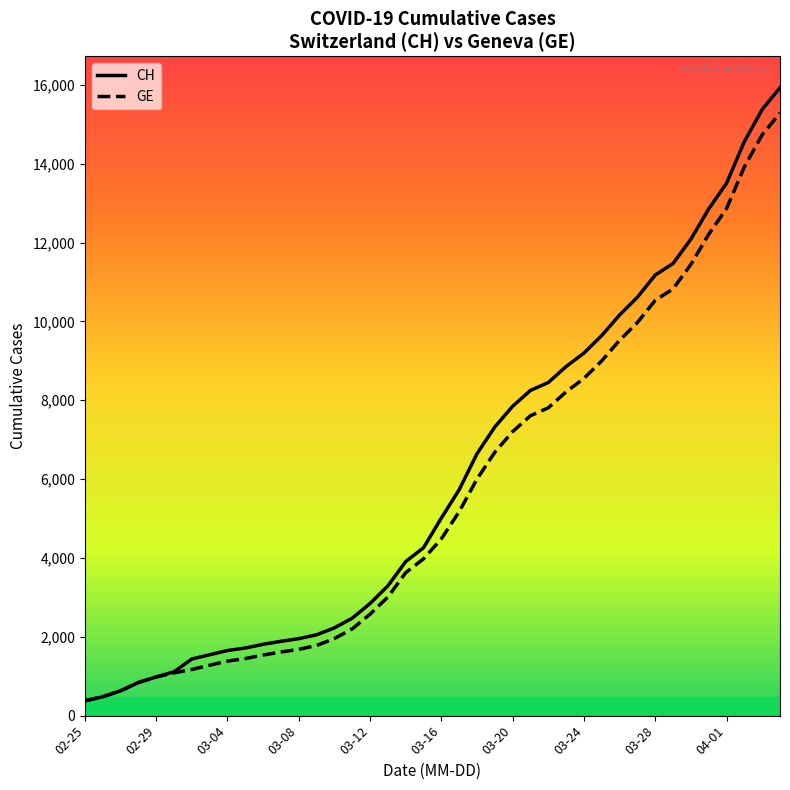

Which series has the widest spread of values?

CH